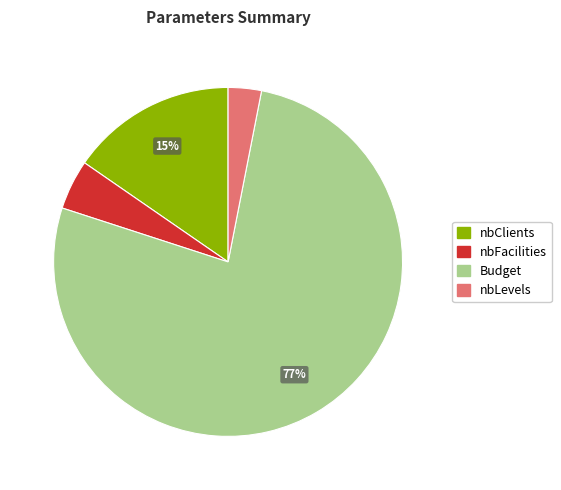

Is there any slice that represents more than half of the pie?

Yes